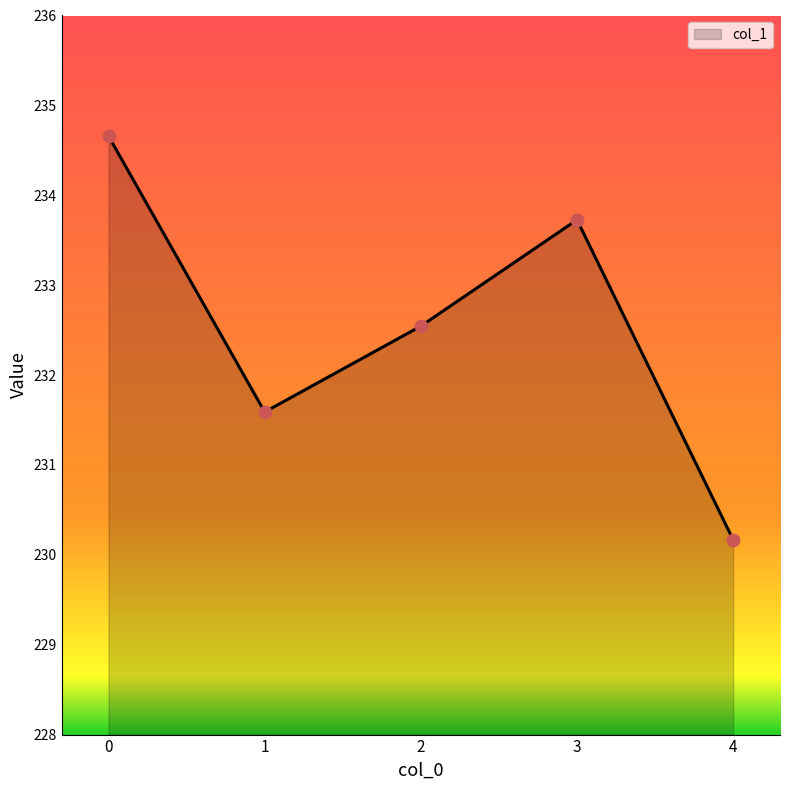

Approximately how many times larger is the value at 0 compared to 2?

1.0